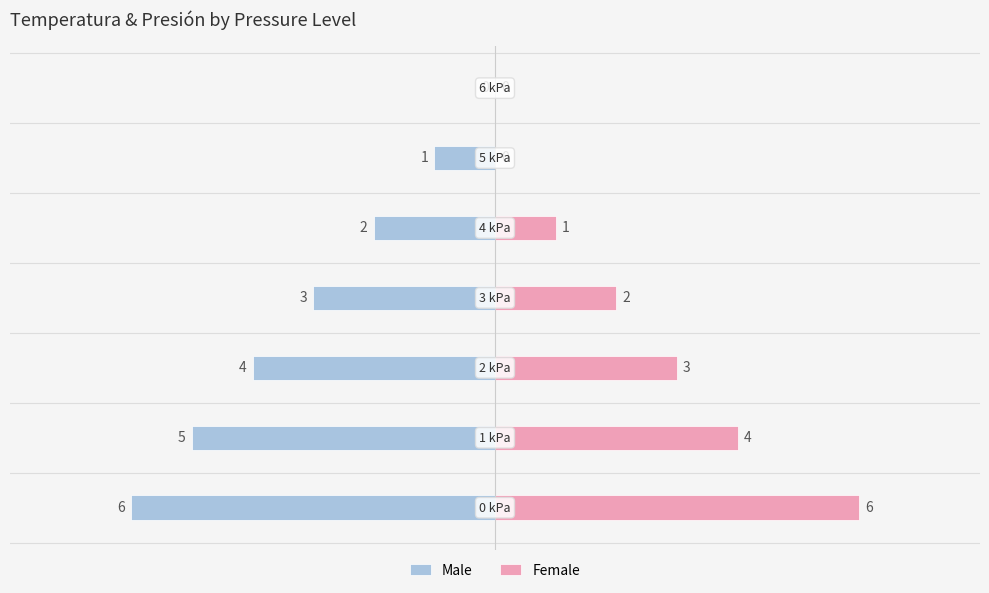

What is the difference between the second highest and minimum values in the Female series?

4